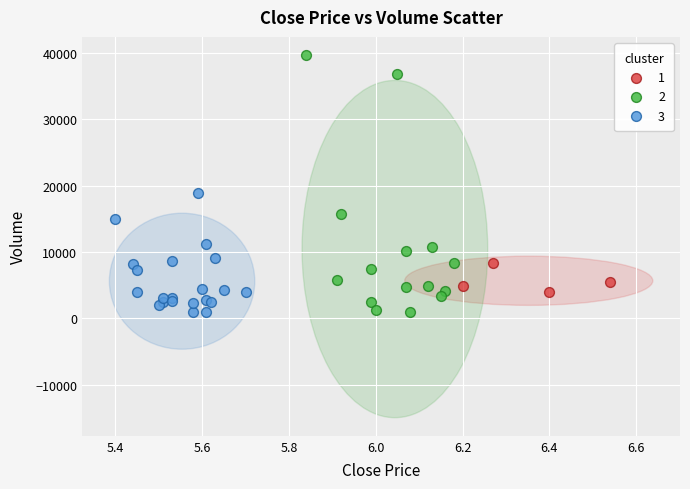

What are all the series names shown in the legend?

1, 2, 3